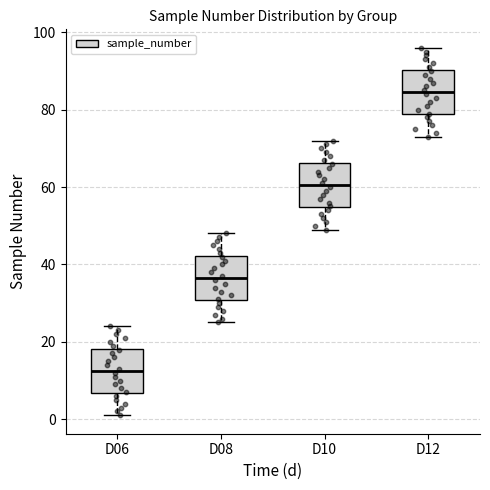

Which box has the highest median line?

D12